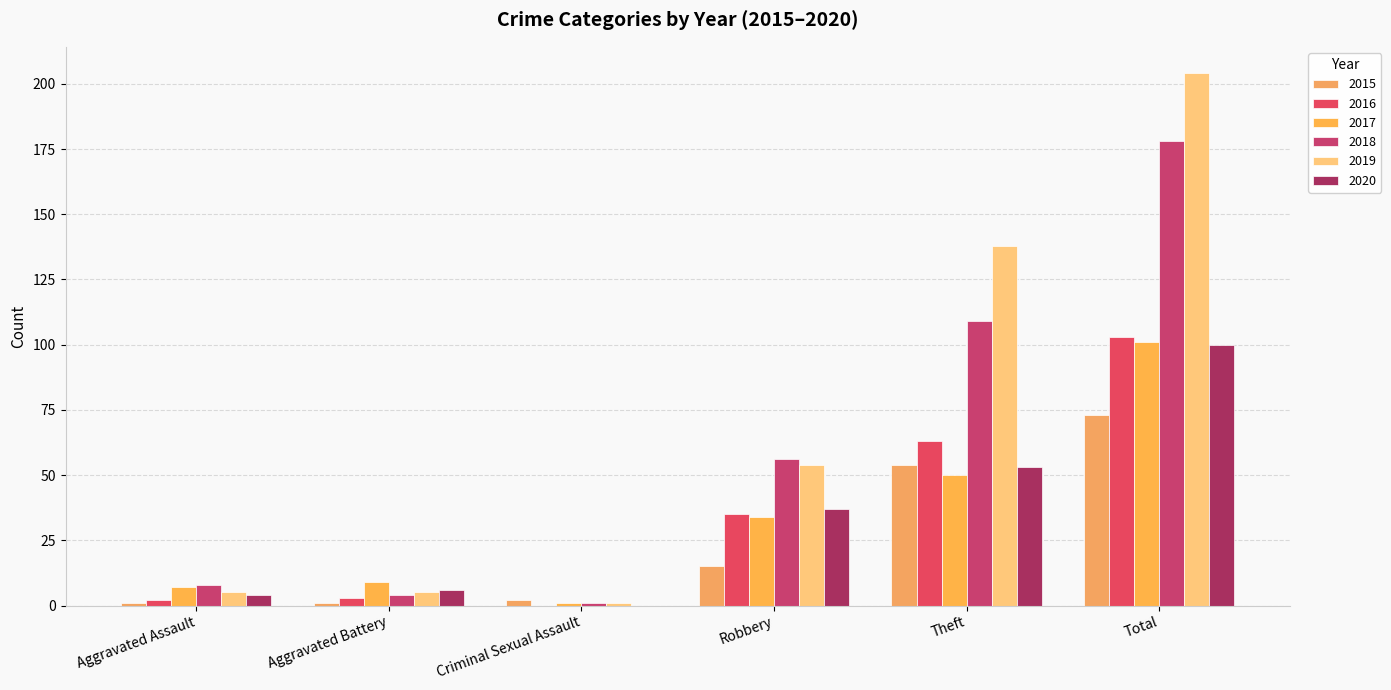

How many groups of bars are there?

6